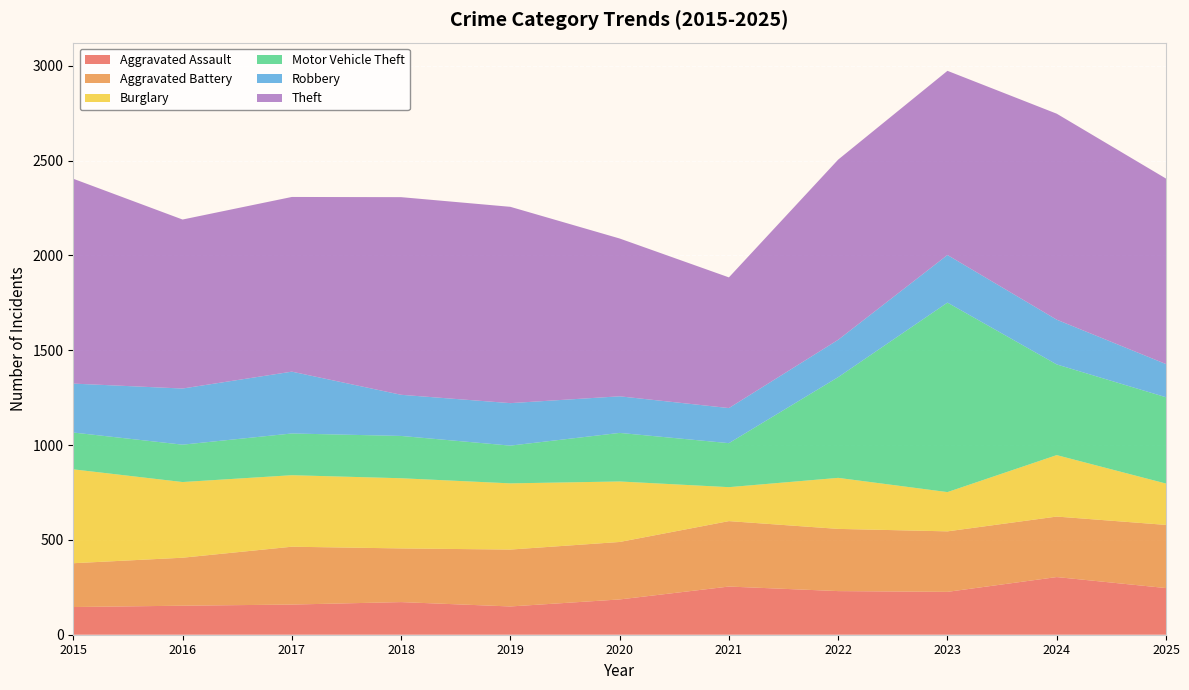

Reading left to right, list all the values displayed in this chart.

Aggravated Assault: 146	153	159	172	149	186	254	230	226	304	246
Aggravated Battery: 231	253	305	283	300	303	345	328	319	319	333
Burglary: 495	399	377	370	349	319	179	269	207	324	218
Motor Vehicle Theft: 194	197	220	223	199	256	232	531	999	478	455
Robbery: 258	296	326	217	224	193	185	197	251	236	175
Theft: 1080	891	921	1042	1035	832	689	950	971	1086	978